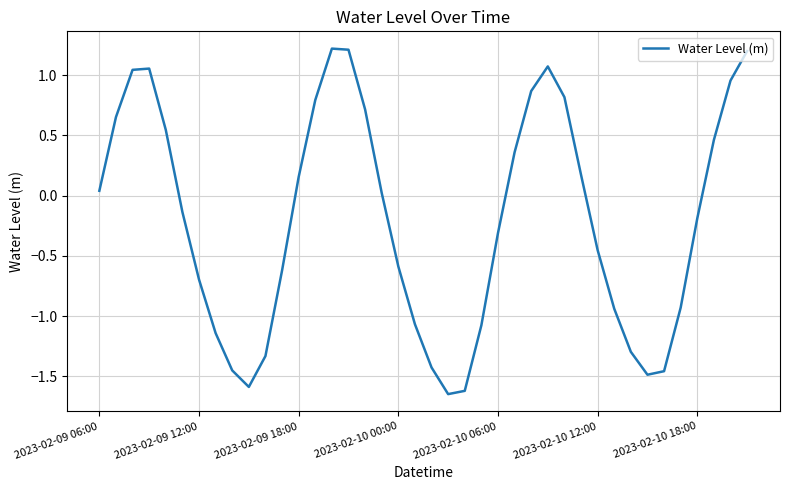

What is the greatest value displayed?

1.2